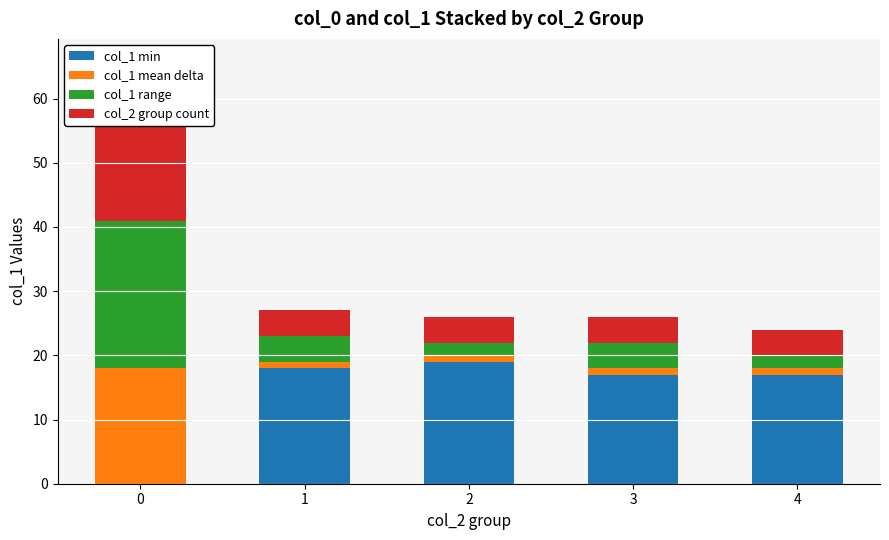

What is the total value across all series at 4?

24